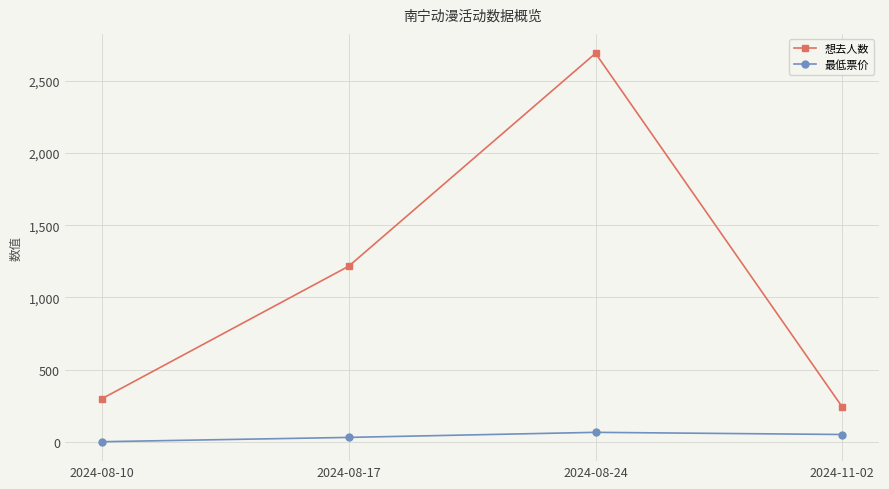

True or false: 想去人数 and 最低票价 cross at least once.

False